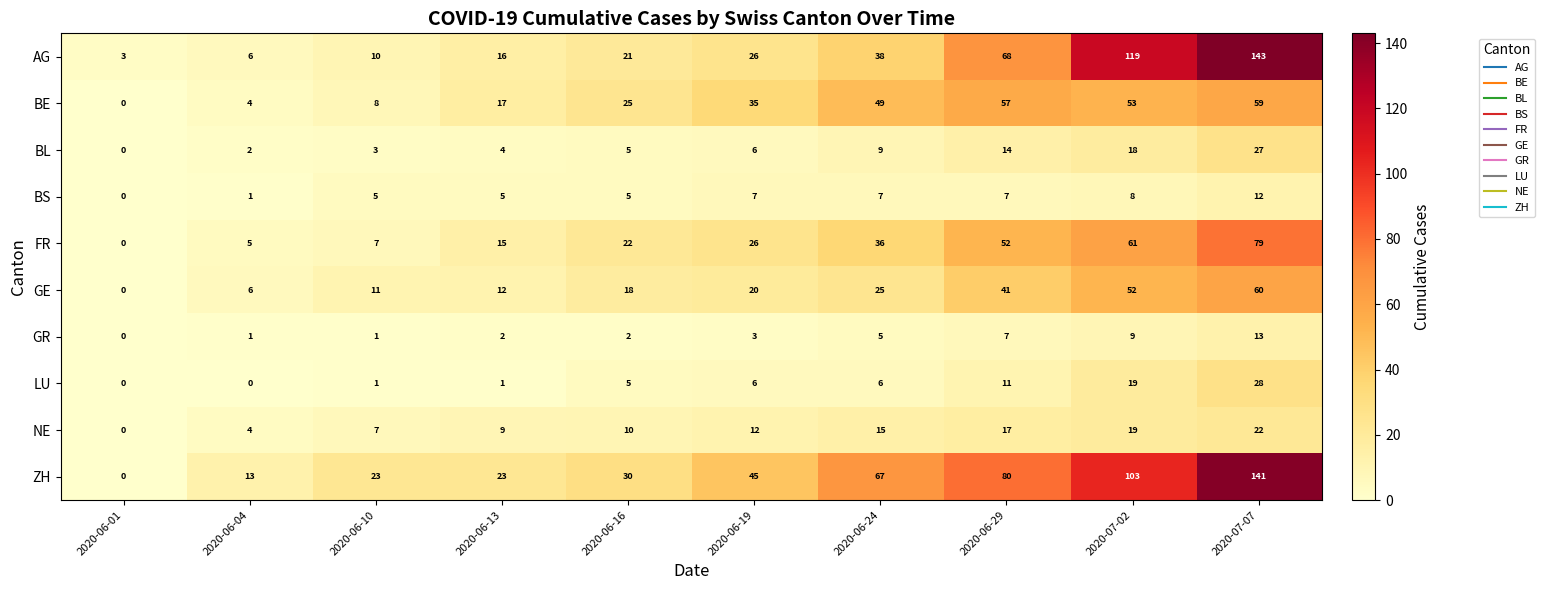

List the labels in order of AG value, largest first.

2020-07-07, 2020-07-02, 2020-06-29, 2020-06-24, 2020-06-19, 2020-06-16, 2020-06-13, 2020-06-10, 2020-06-04, 2020-06-01